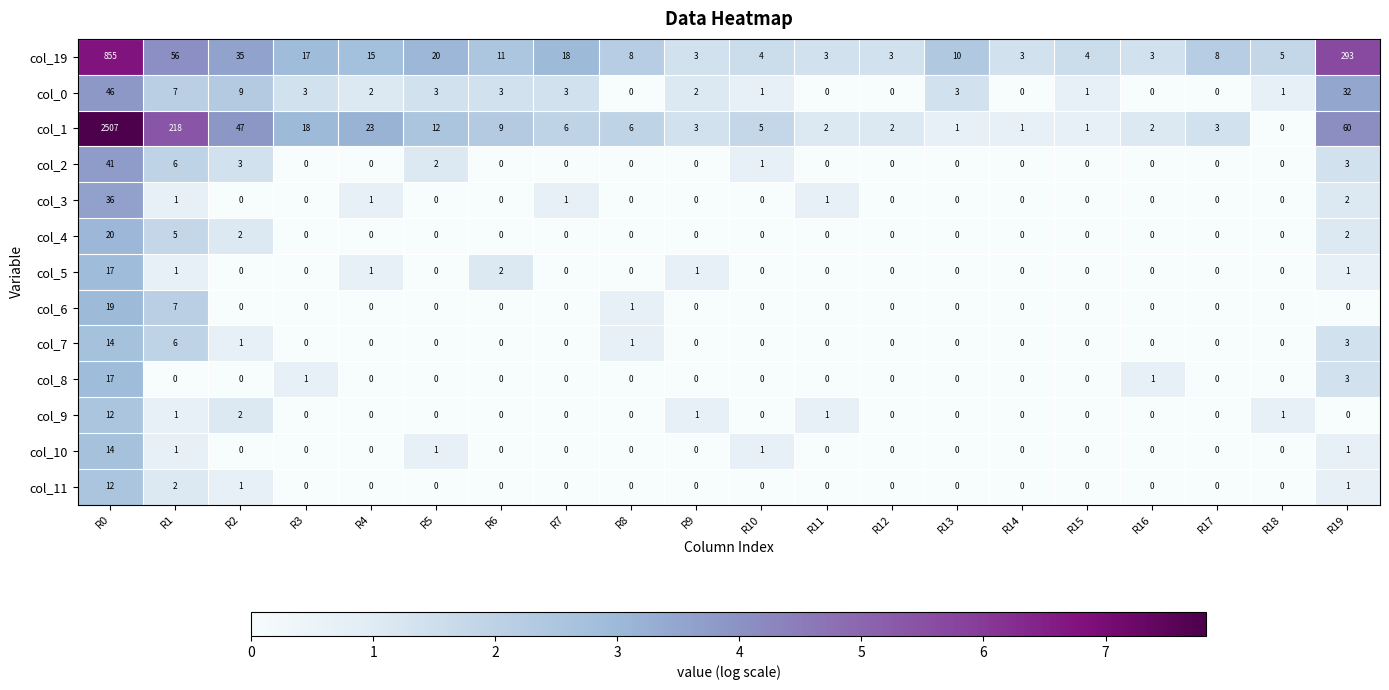

What is the spread (max minus min) of values at R11?

3